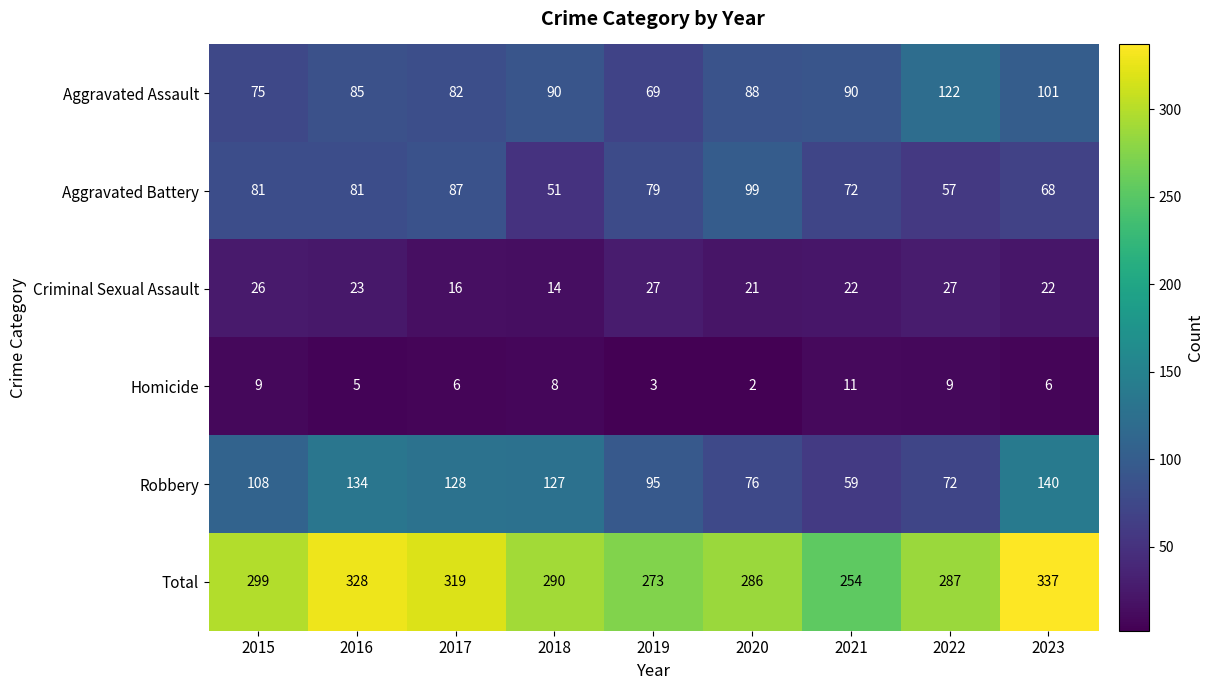

Which category has the lowest value in the Total series?

2021